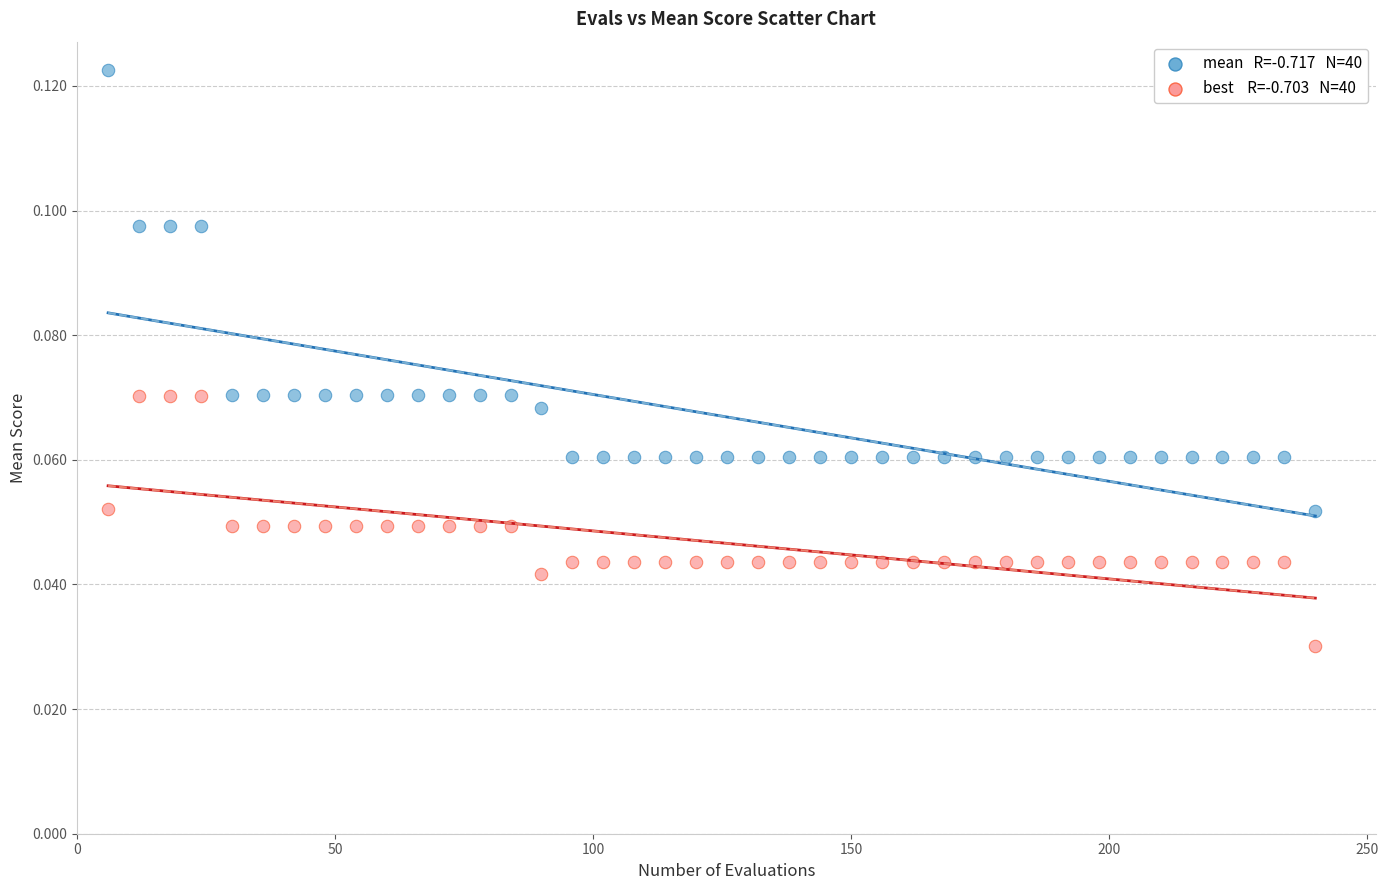

Across all data points, what is the range of X values (max minus min)?

234.0